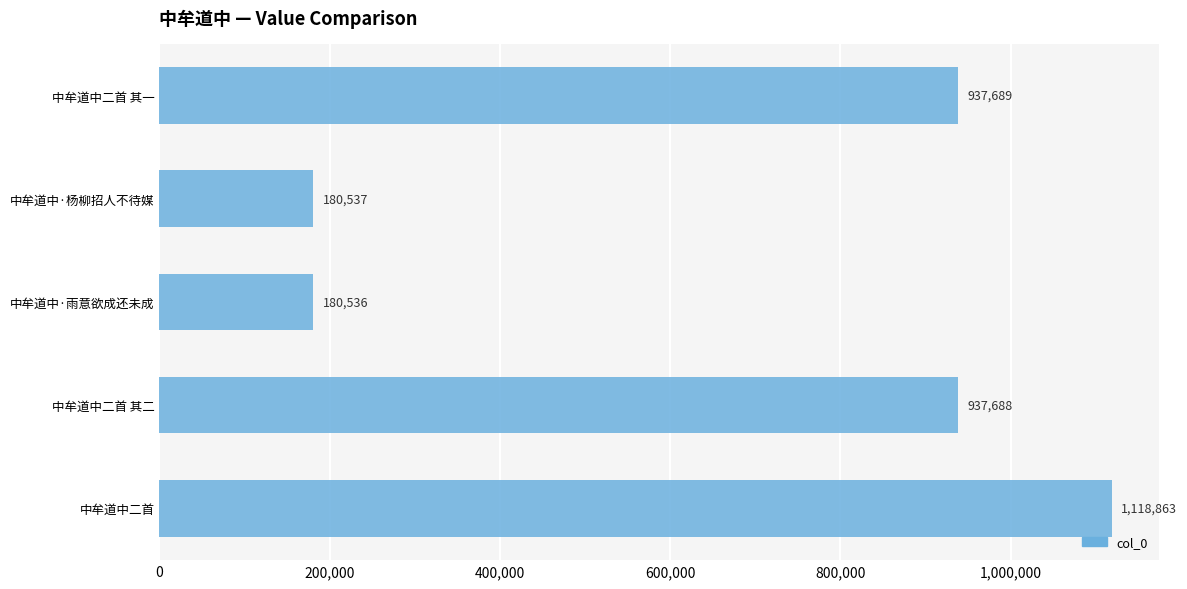

What is the sum of all values?

3355313